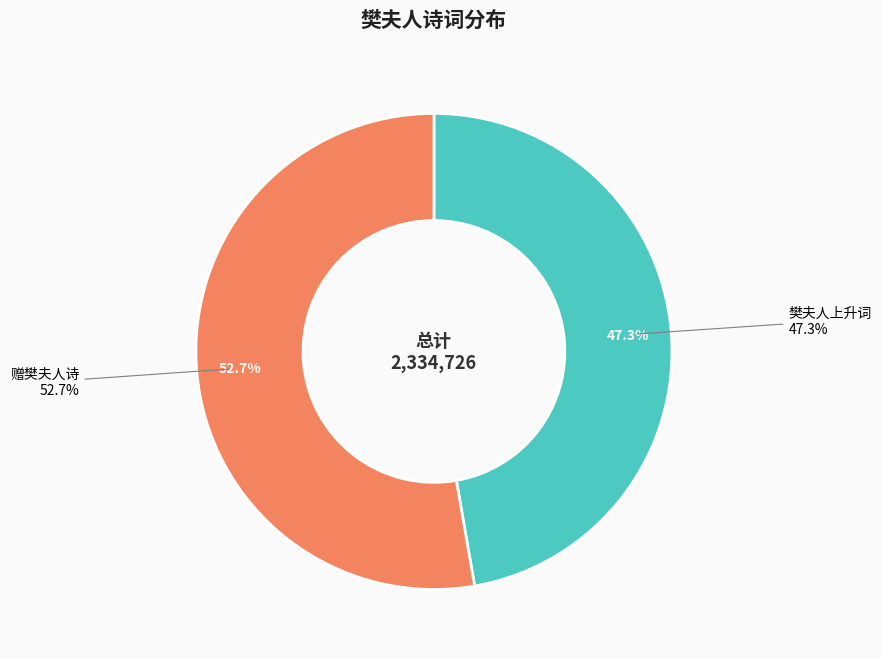

Which category has the biggest portion of the pie?

赠樊夫人诗